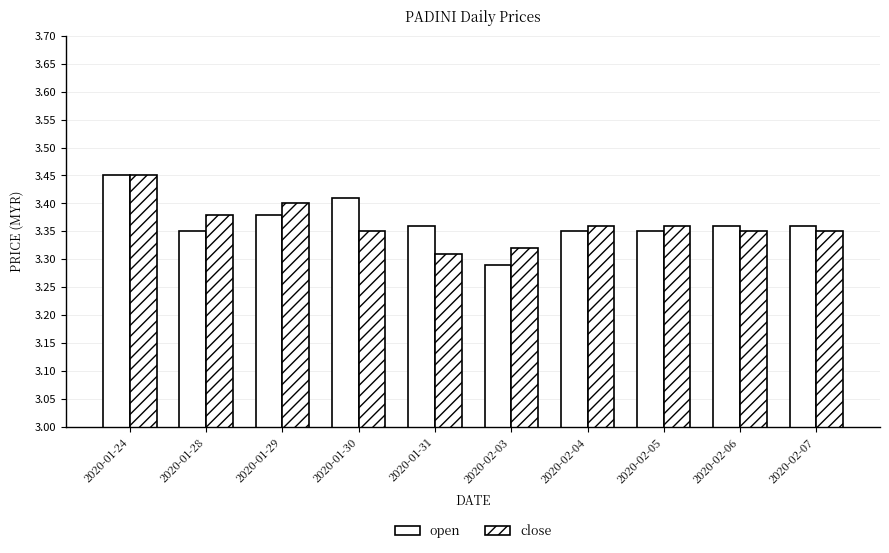

The open series shows 3.4 at 2020-01-31. True or false?

True